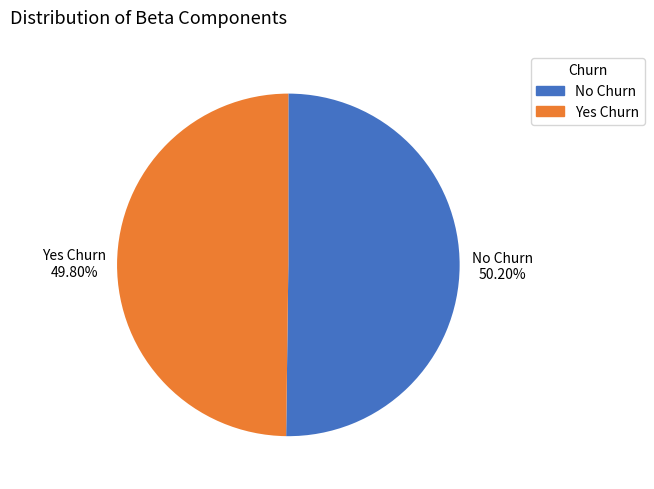

Is there a majority slice in this chart?

Yes